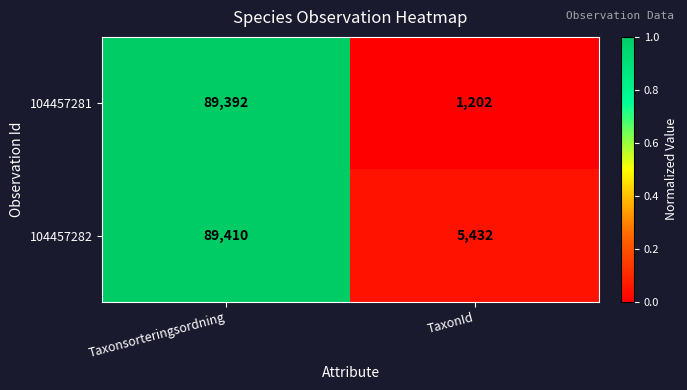

Reading left to right, extract all data points from this chart.

104457281: Taxonsorteringsordning=89392	TaxonId=1202
104457282: Taxonsorteringsordning=89410	TaxonId=5432